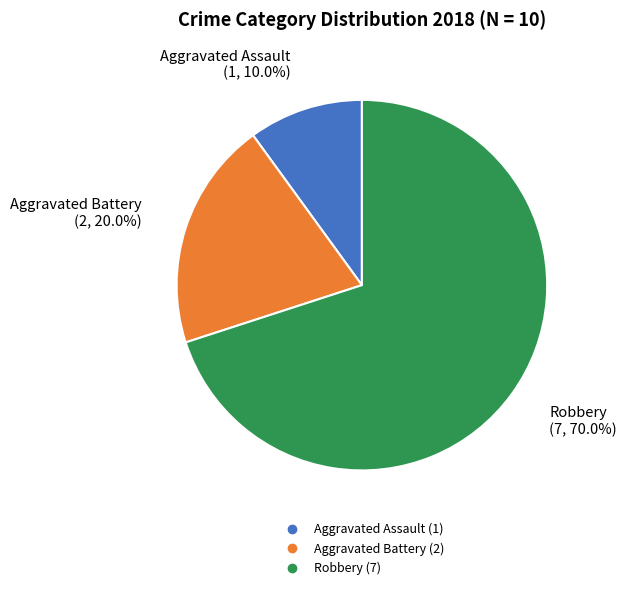

Is there a majority slice in this chart?

Yes